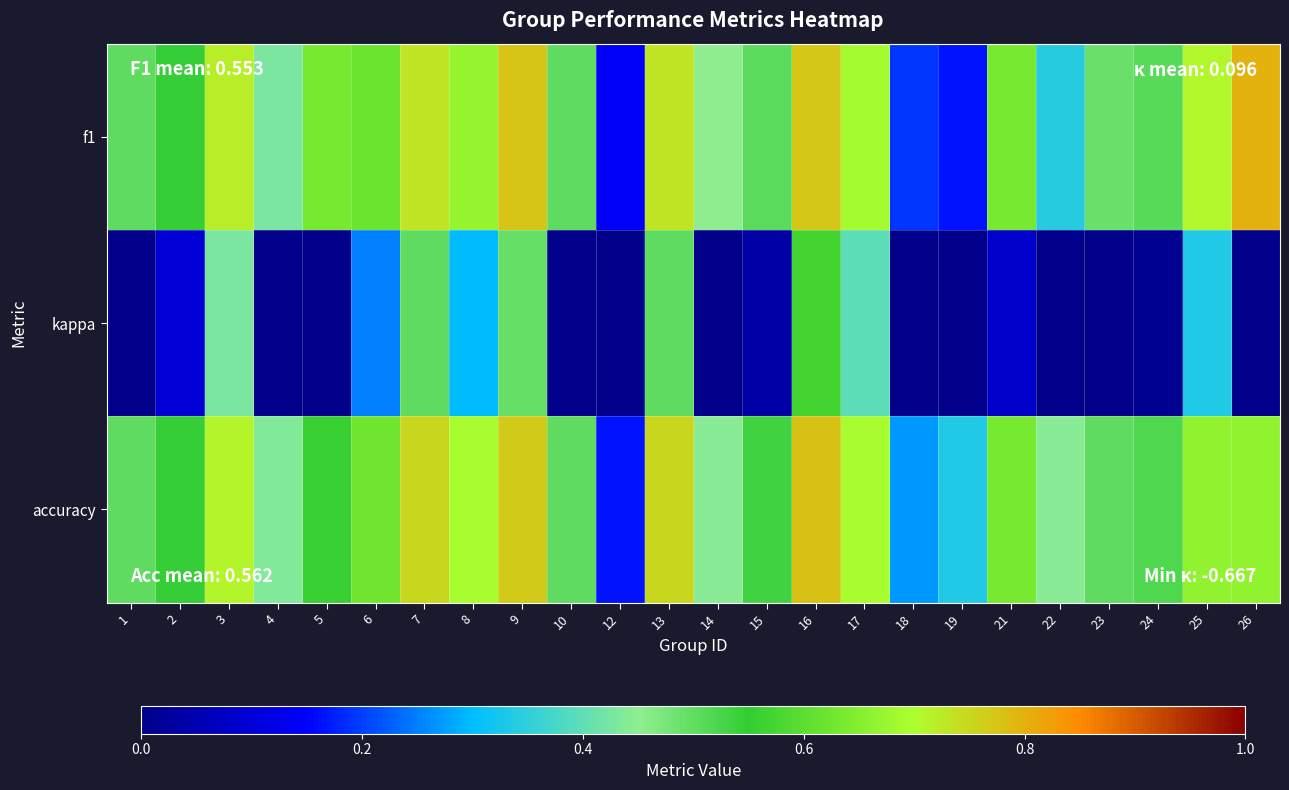

At how many categories does at least one series exceed 0?

24